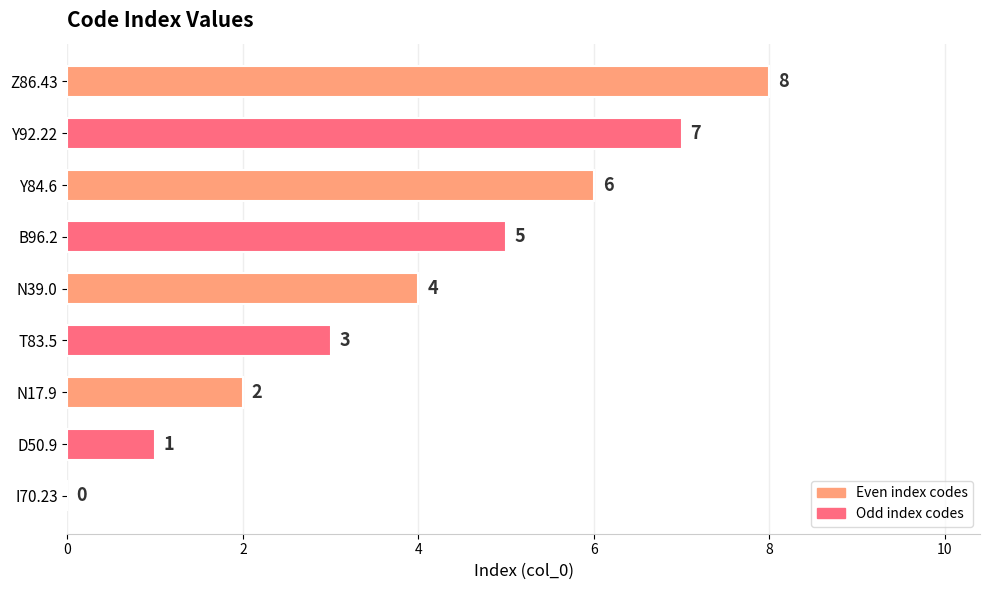

What is the approximate value at Y92.22?

7